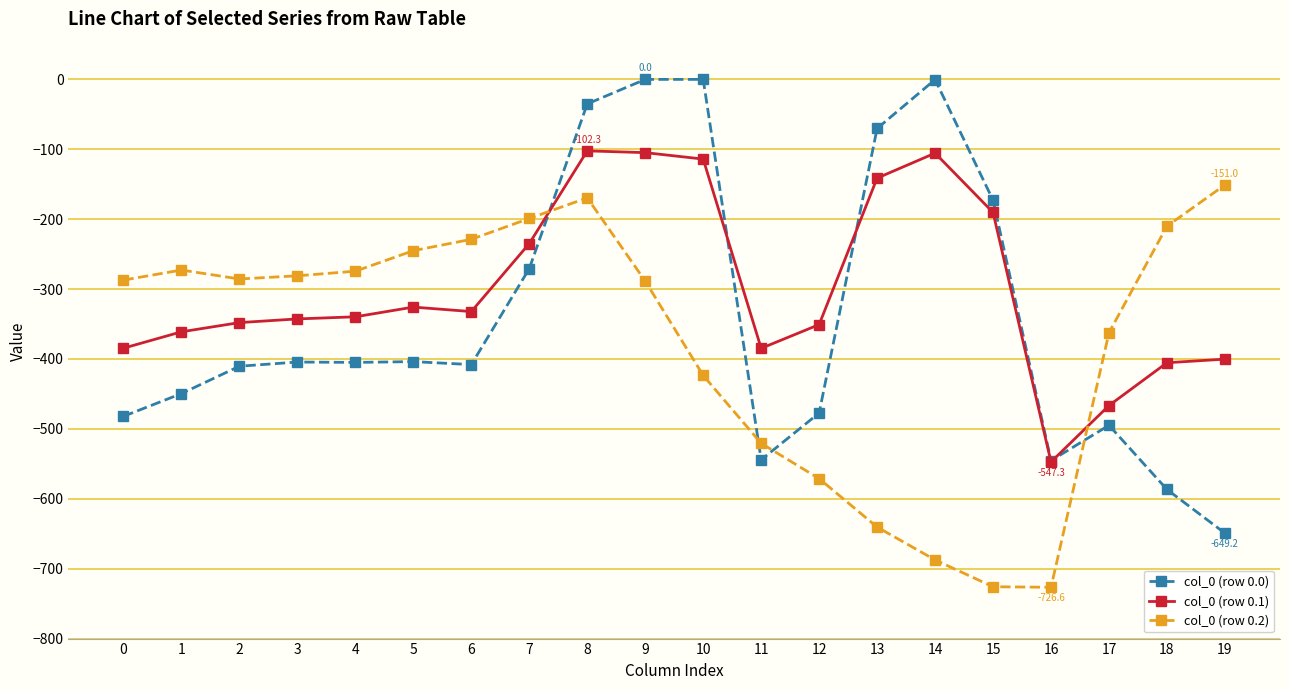

What is the total value across all series at 16?

-1819.3